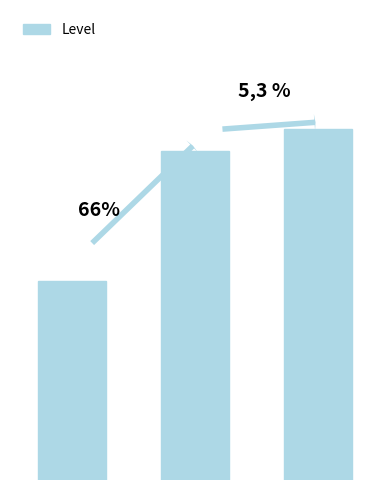

Are the bars horizontal?

No